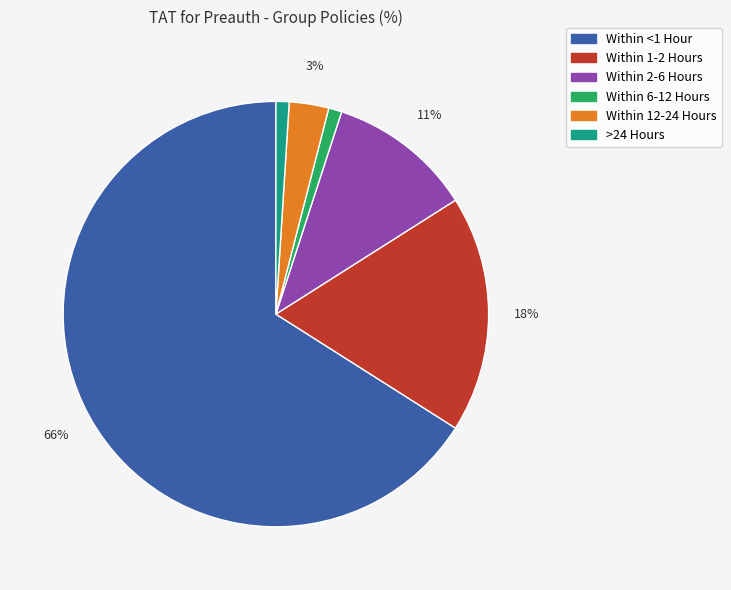

Which has a higher value, Within <1 Hour or Within 1-2 Hours?

Within <1 Hour